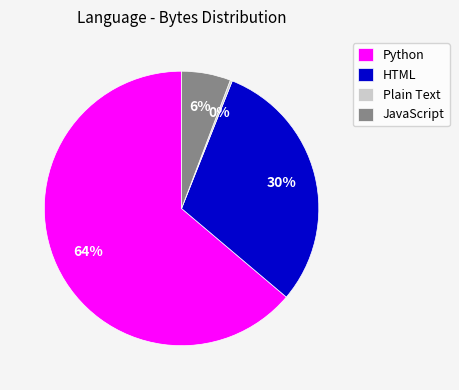

Between Python and HTML, which is larger?

Python